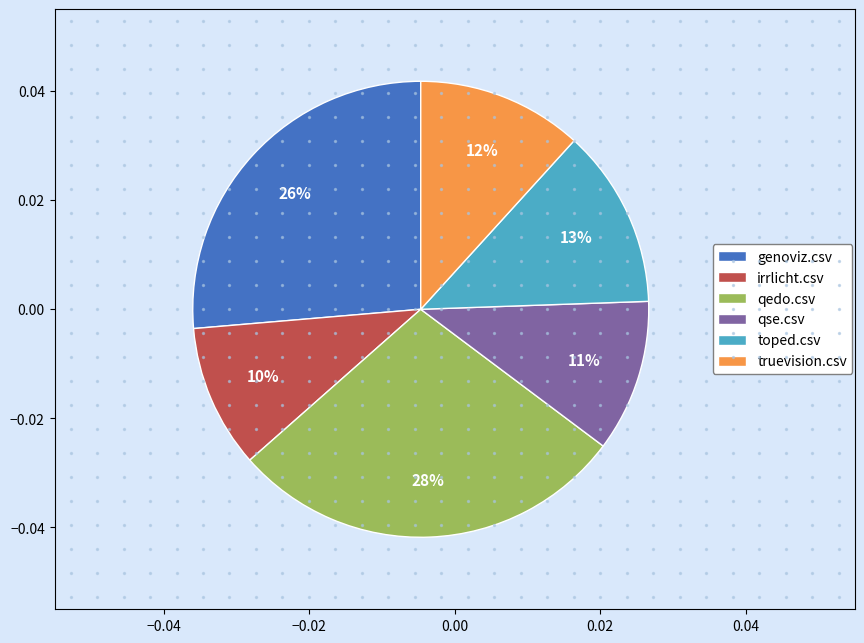

To the nearest percent, what portion does toped.csv represent?

13%